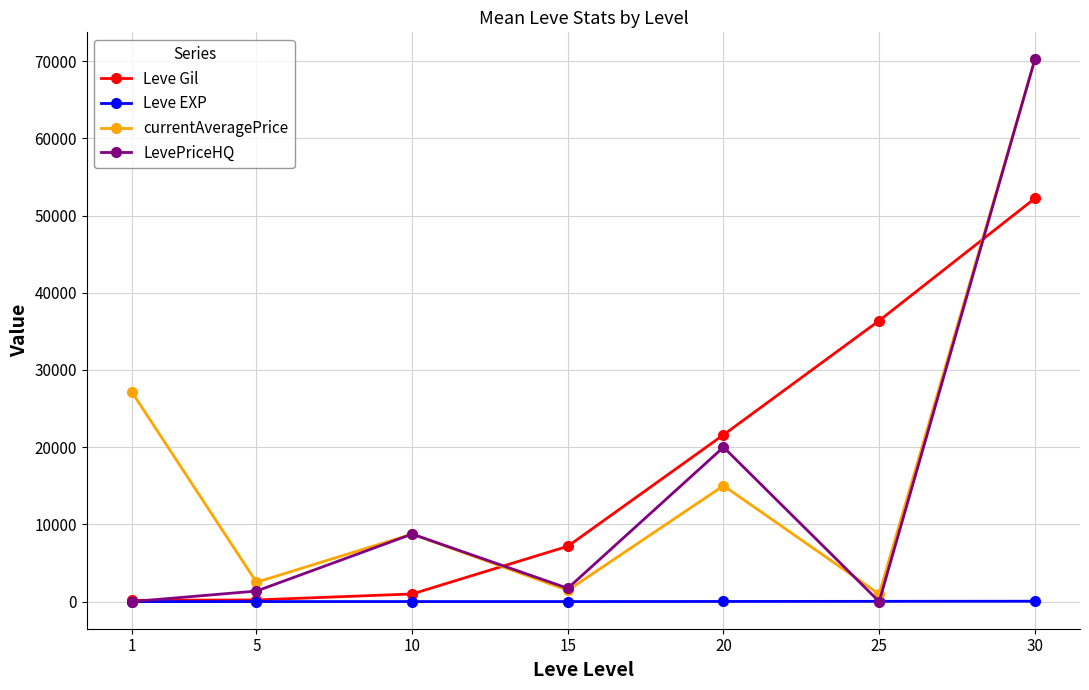

How many interior local valleys does the LevePriceHQ series have?

2